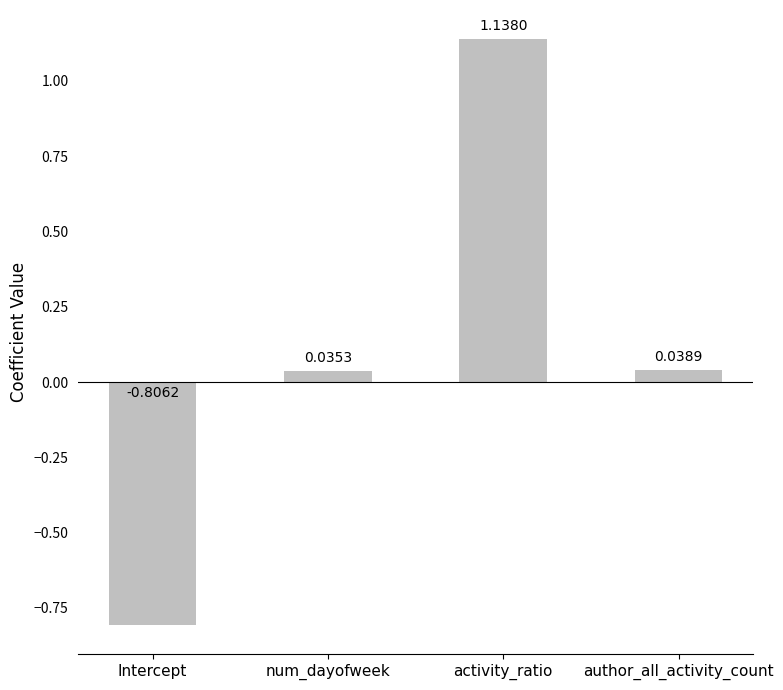

List the labels in order of value, largest first.

activity_ratio, author_all_activity_count, num_dayofweek, Intercept